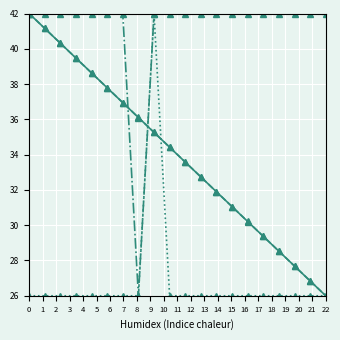

What is the smallest value displayed?

26.0